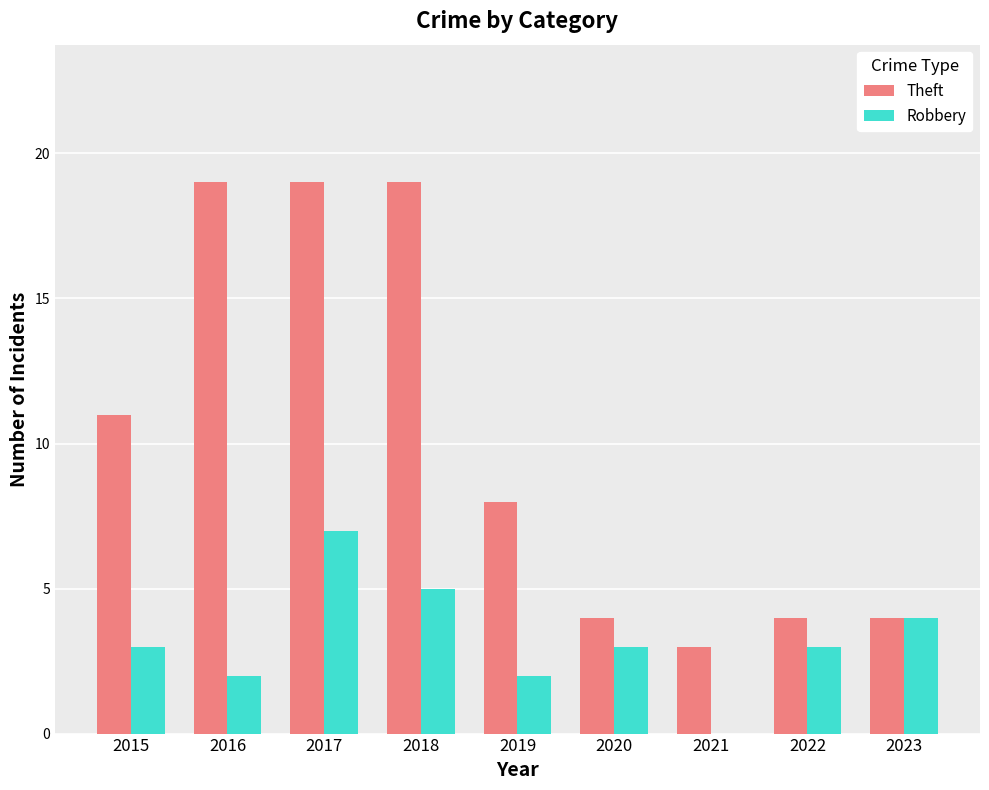

Between 2016 and 2019, which series saw the biggest shift?

Theft